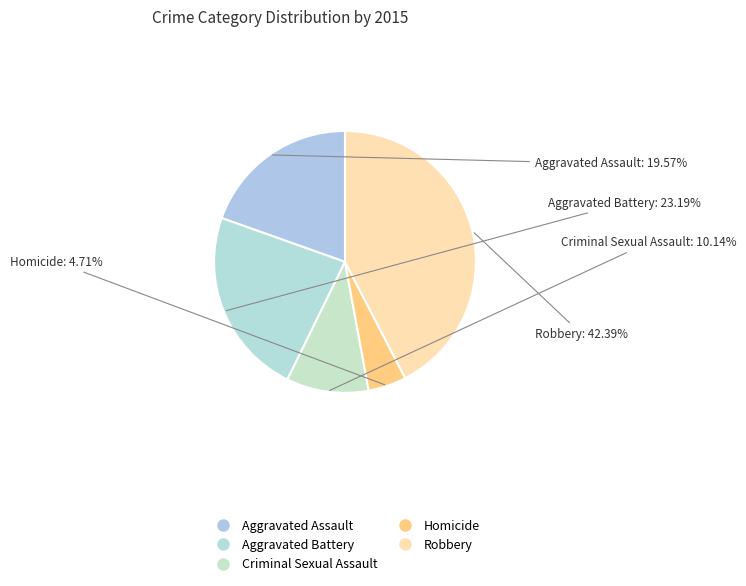

What percentage do Robbery and Criminal Sexual Assault together represent?

52.5%